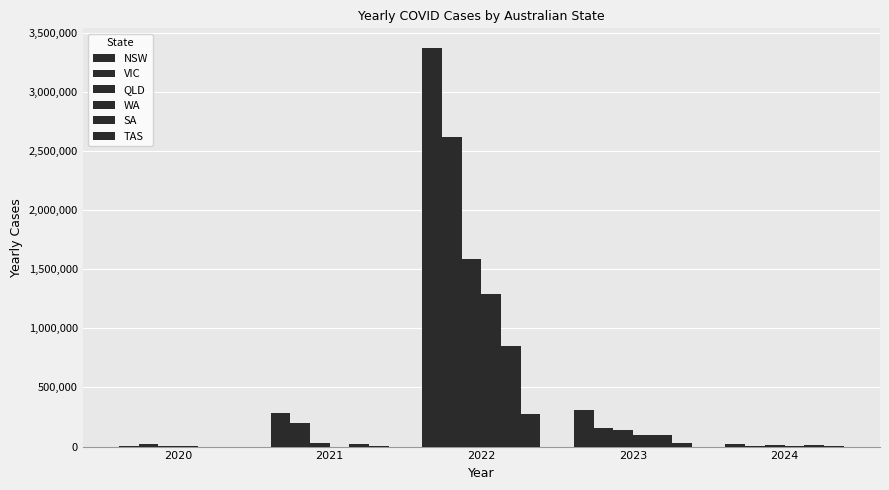

At which label is QLD closest to 794131?

2023